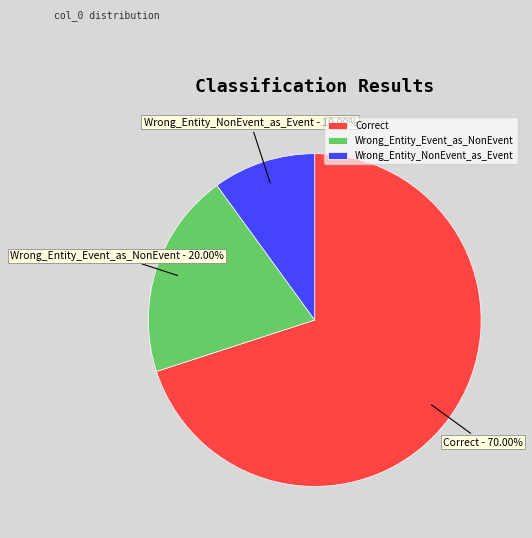

The Correct slice represents 70% of the pie. True or false?

True